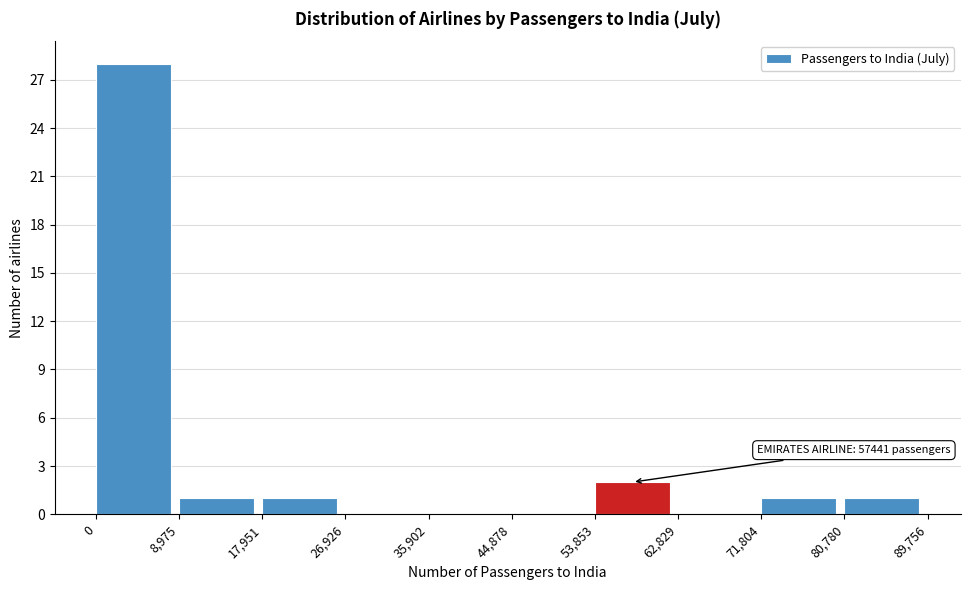

Which range on the x-axis has the tallest bar?

0 to 8,975